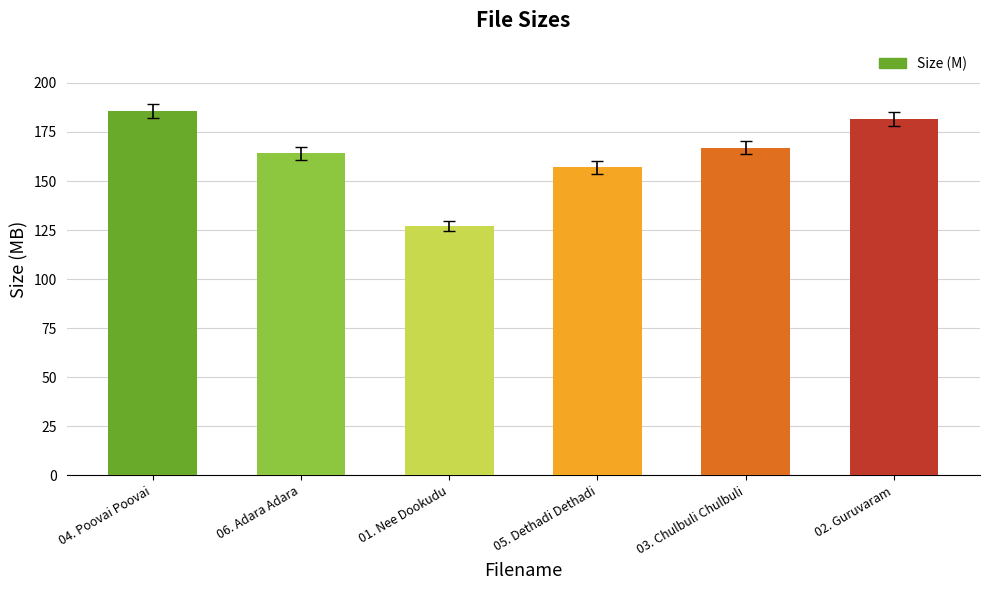

What position from the right is 06. Adara Adara?

5